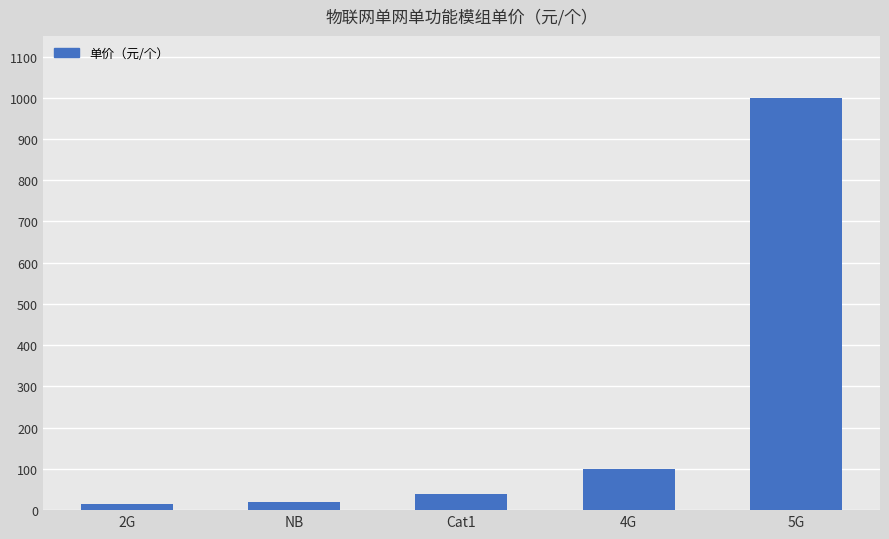

Where is the data nearest to the value 507?

4G